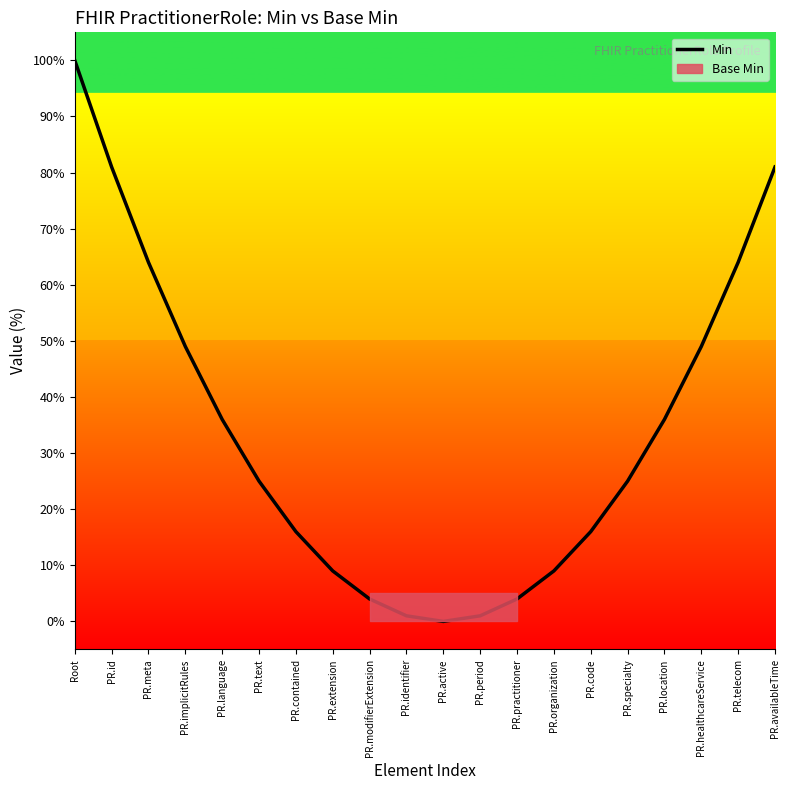

The value at PR.identifier is 0.3. True or false?

False